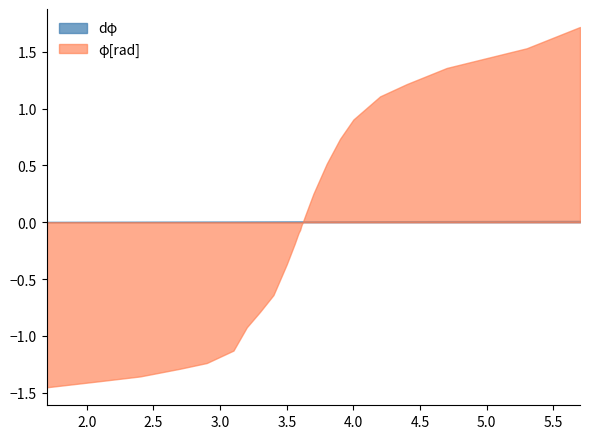

At which category is the sum across all series the highest?

5.7